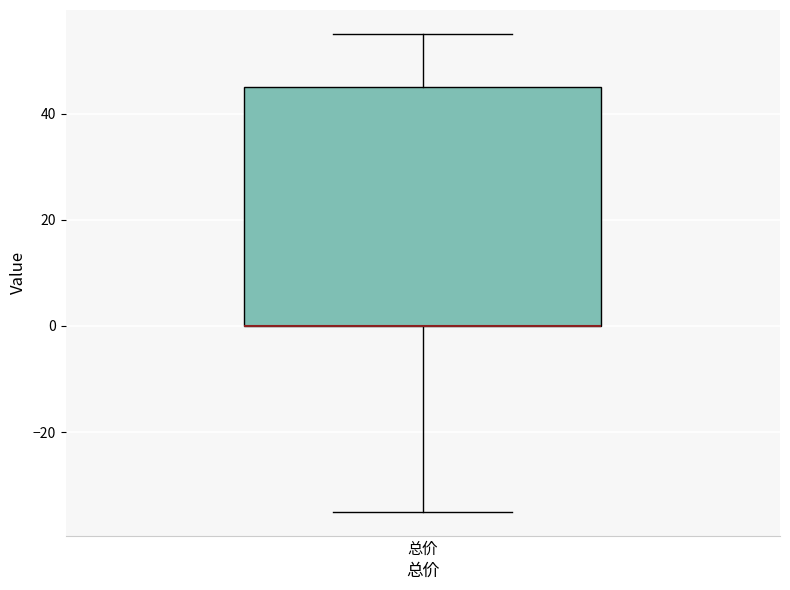

Read this box plot against the y-axis: the position of the median line, the range covered by the box, and the ends of both whiskers. The values are not printed on the chart, so give them approximately, as read against the axis.

median 0 (drawn on the box's lower edge), box 0 to 46, whiskers -34 to 56